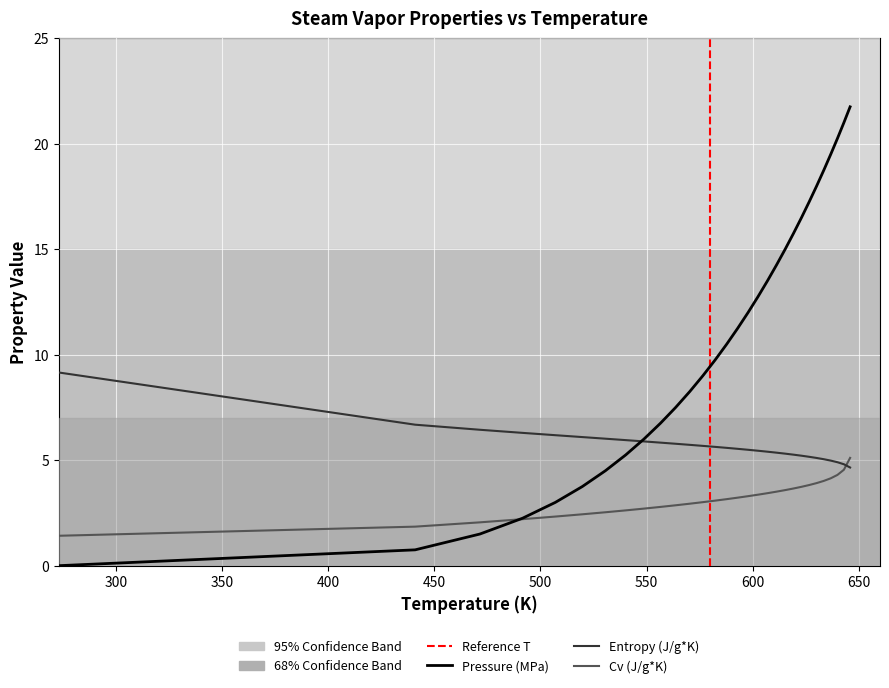

Between which two adjacent categories do Pressure (MPa) and Cv (J/g*K) first intersect?

471.46 and 491.58